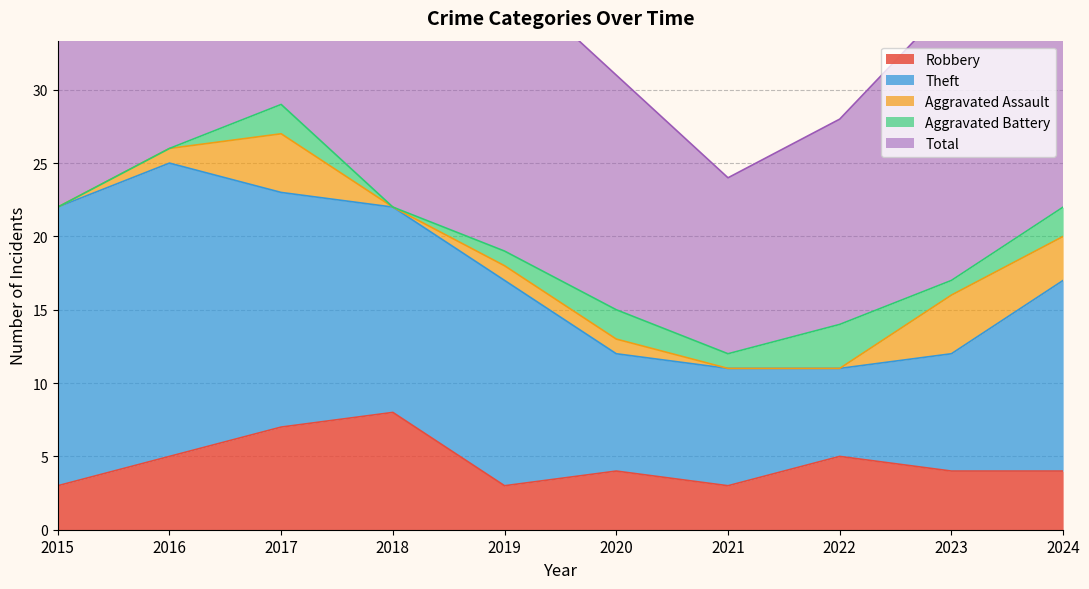

Reading right to left, transcribe all the data shown in this chart.

Robbery: 4	4	5	3	4	3	8	7	5	3
Theft: 13	8	6	8	8	14	14	16	20	19
Aggravated Assault: 3	4	0	0	1	1	0	4	1	0
Aggravated Battery: 2	1	3	1	2	1	0	2	0	0
Total: 22	19	14	12	16	19	22	29	26	22